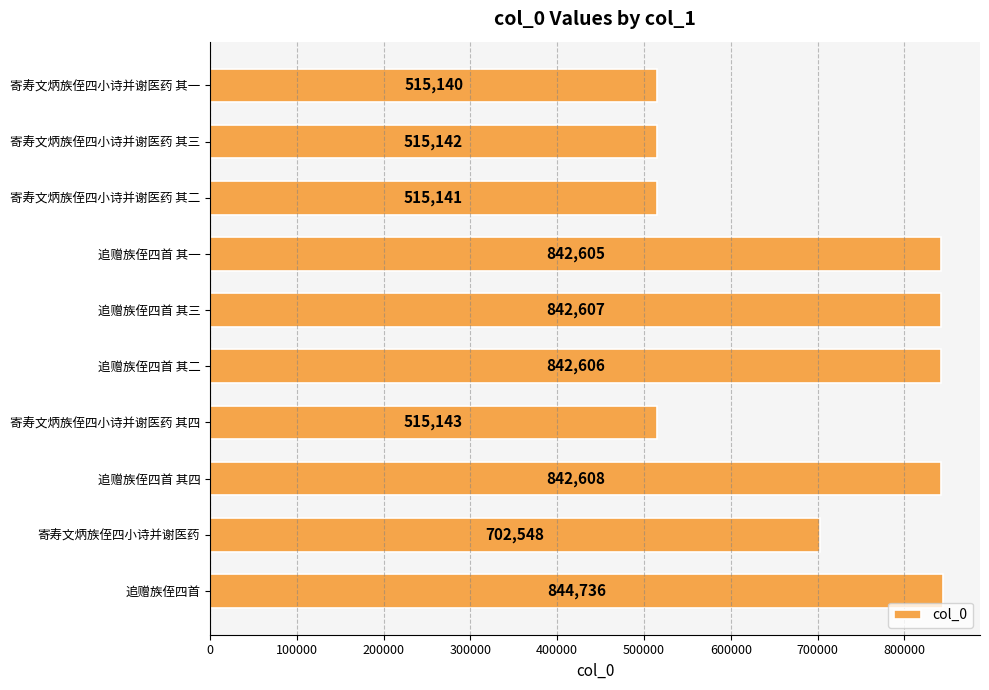

What is the sum of all values?

6978276